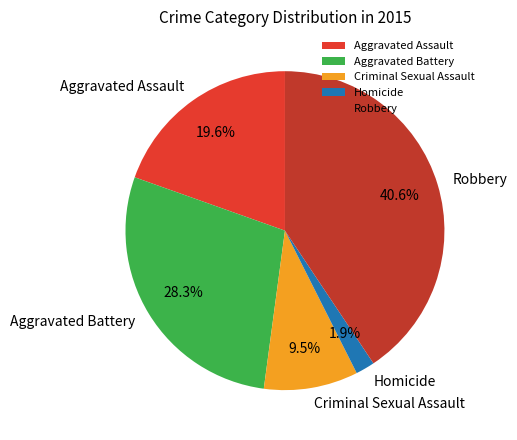

Is there any slice that represents more than half of the pie?

No